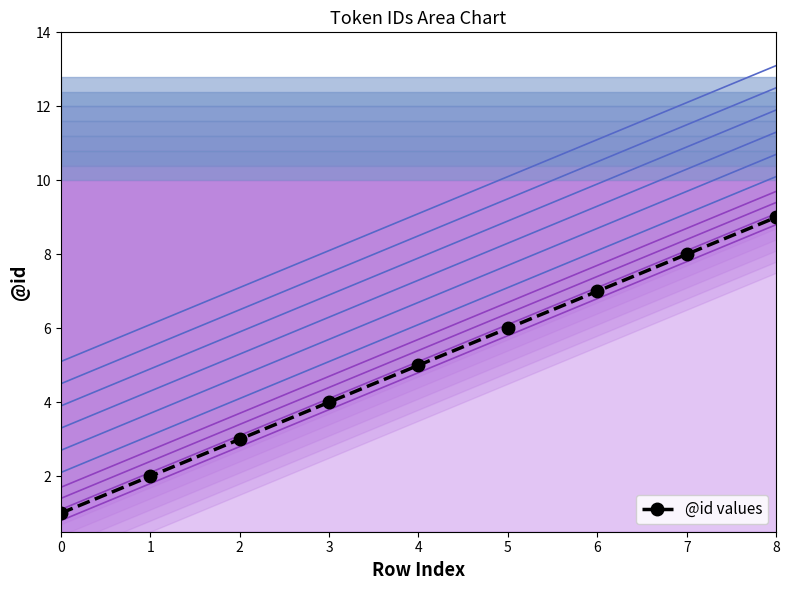

True or false: the data has more than 0 interior local peaks.

False